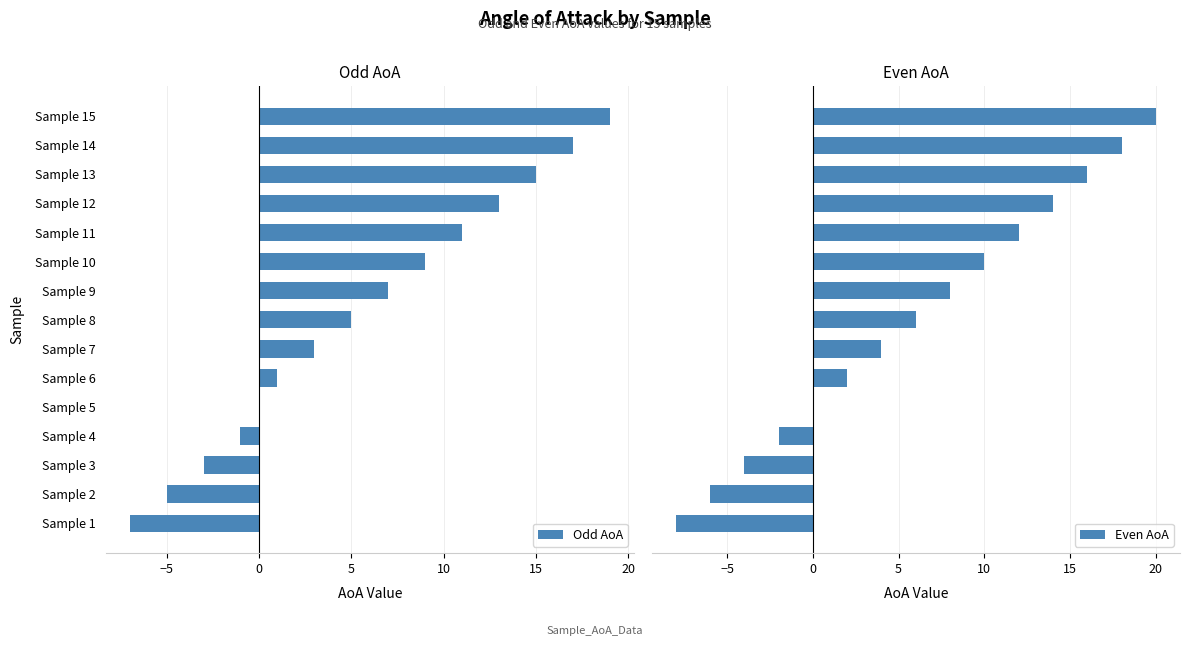

Is it true that Odd AoA equals -7 at Sample 1?

True